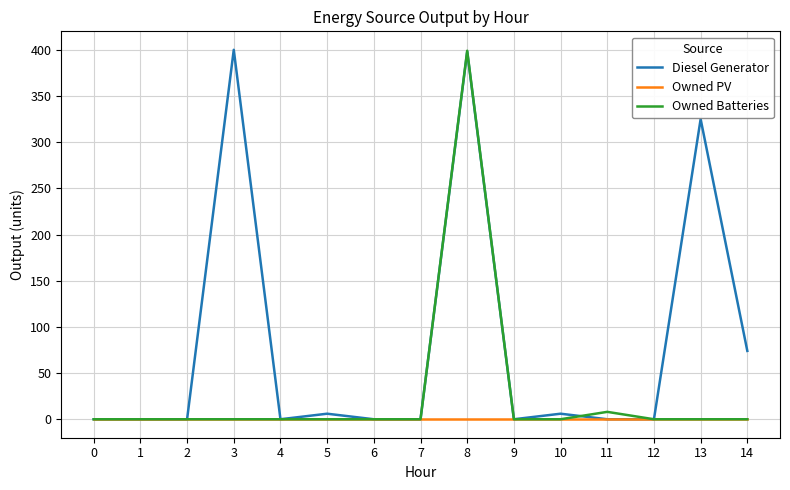

Which series changed the most between 3 and 10?

Diesel Generator